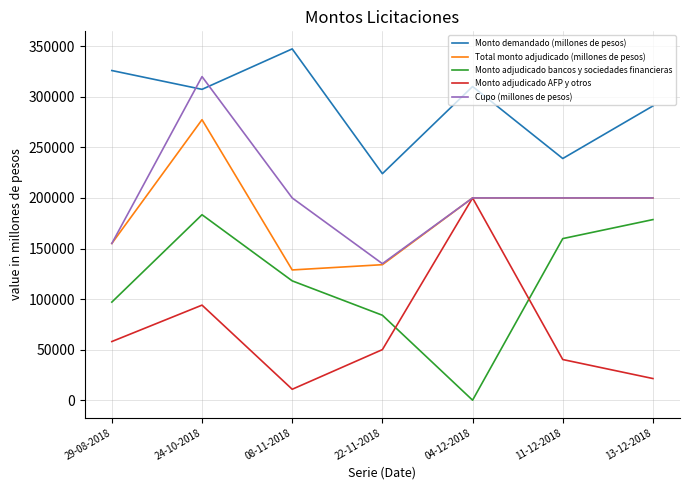

What is the difference between the highest and lowest values at 29-08-2018?

268000